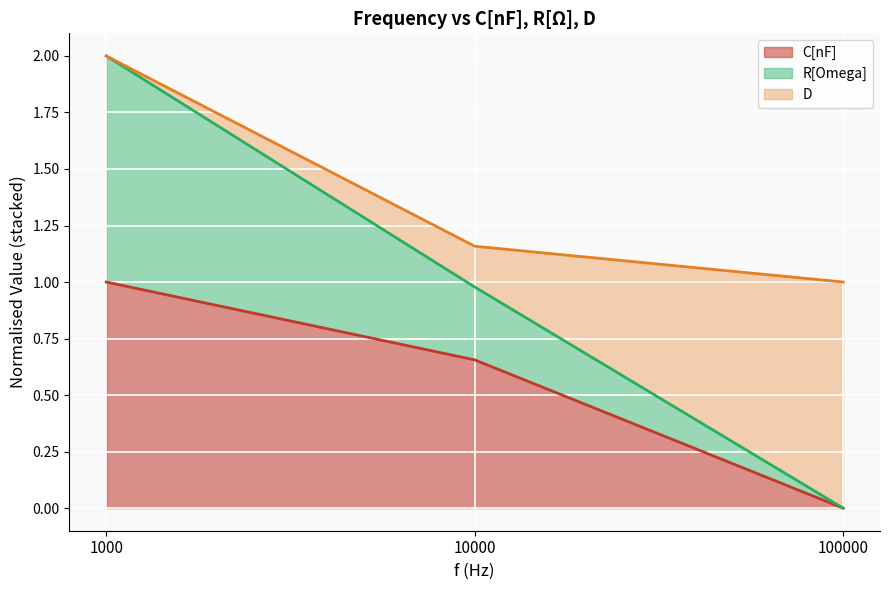

At which category is the sum across all series the highest?

1000